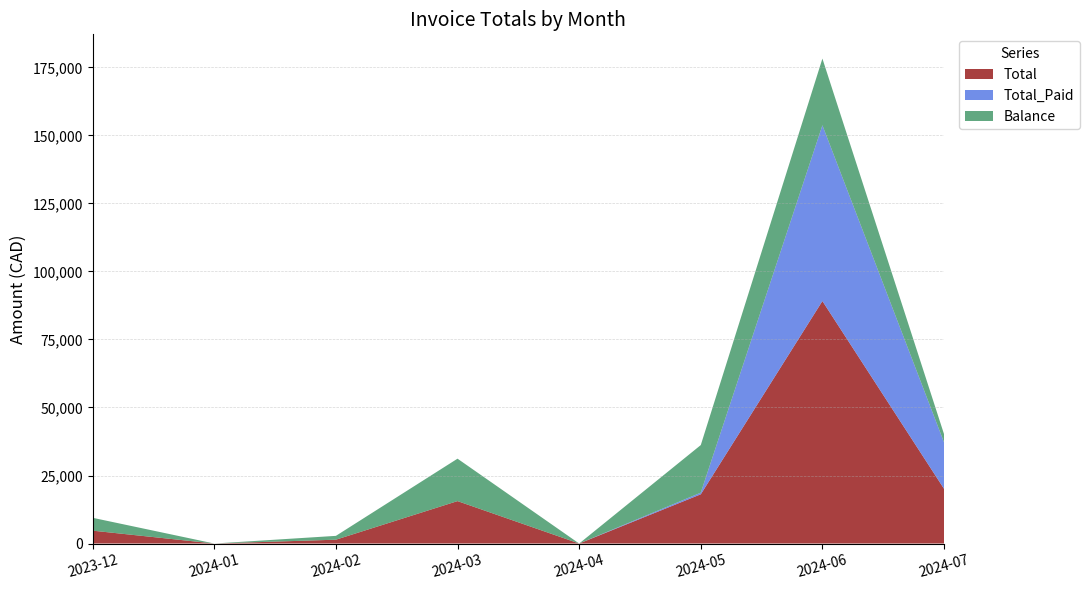

Reading left to right, transcribe all the data shown in this chart.

Total: 4728.4	0.0	1408.4	15593.5	0.0	18094.2	89120.4	20106.3
Total_Paid: 0.0	0.0	0.0	0.0	0.0	607.2	64614.0	17087.2
Balance: 4728.4	0.0	1408.4	15593.5	0.0	17487.0	24506.5	3019.1